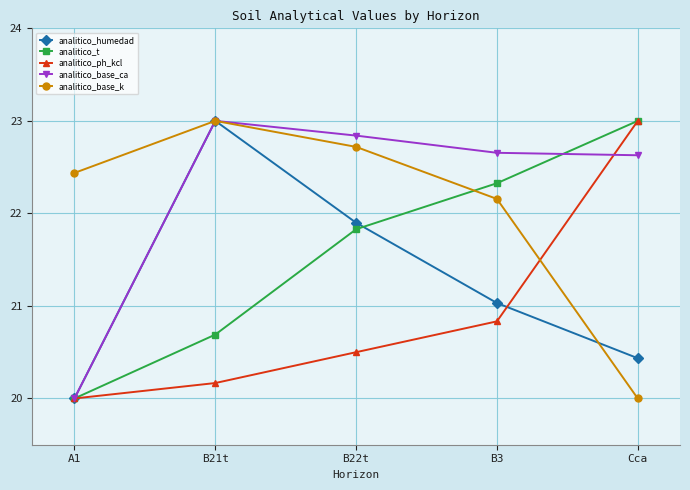

True or false: analitico_base_ca has a value of 23.0 at B21t.

True